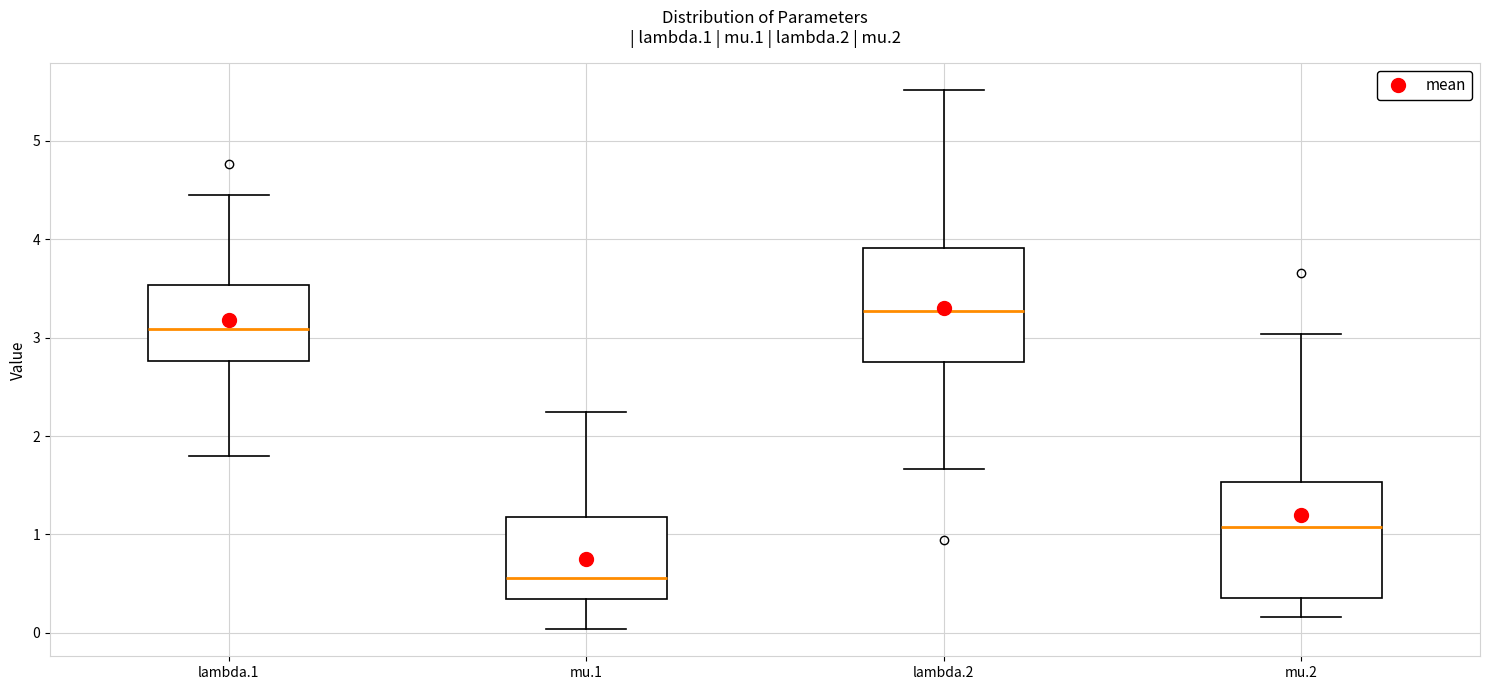

Reading left to right, read every box against the y-axis: the position of its median line, the range the box covers, and the ends of its whiskers. The values are not printed on the chart, so give them approximately, as read against the axis.

lambda.1: median 3.1, box 2.8 to 3.5, whiskers 1.8 to 4.4
mu.1: median 0.6, box 0.3 to 1.2, whiskers 0.0 to 2.2
lambda.2: median 3.3, box 2.7 to 3.9, whiskers 1.7 to 5.5
mu.2: median 1.1, box 0.4 to 1.5, whiskers 0.2 to 3.0